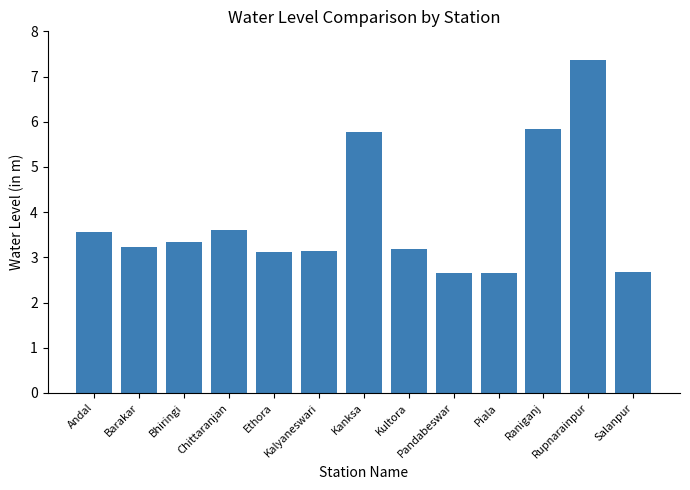

What is the difference between the second highest and minimum values?

3.2